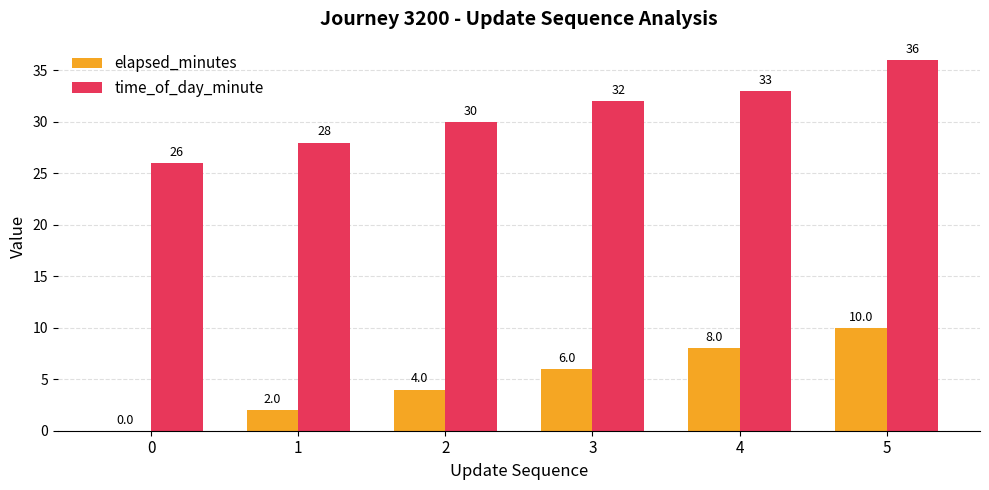

Read the time_of_day_minute value at 5.

36